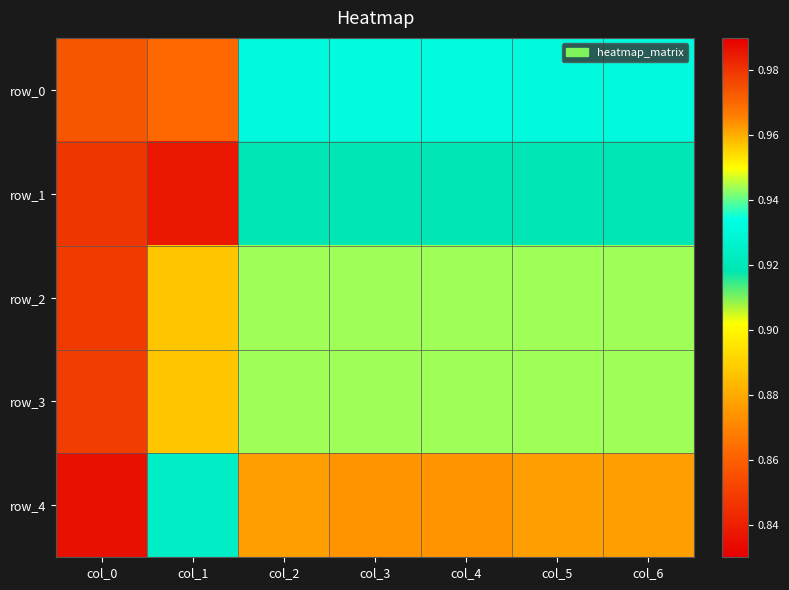

What is the total value across all series at col_1?

4.4